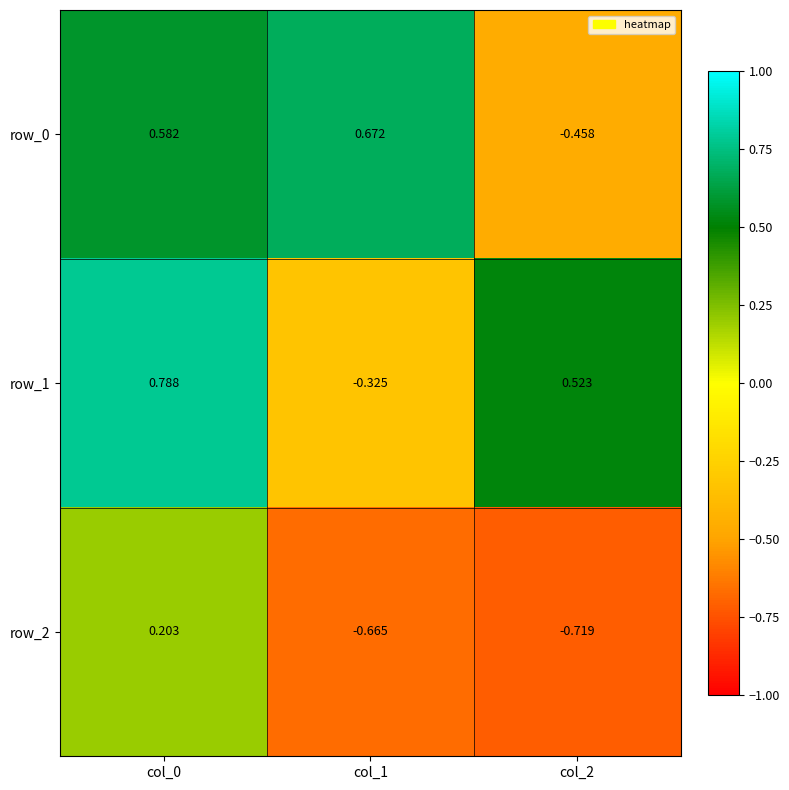

How many negative values does the row_1 series have?

1